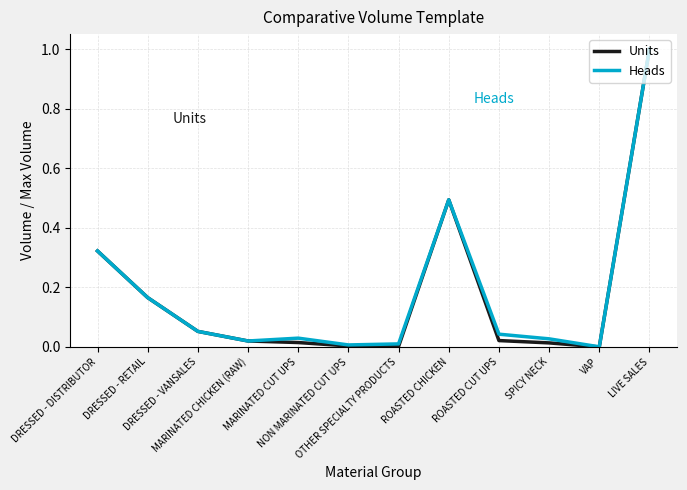

Rank the series by their maximum value, from lowest to highest.

Units, Heads